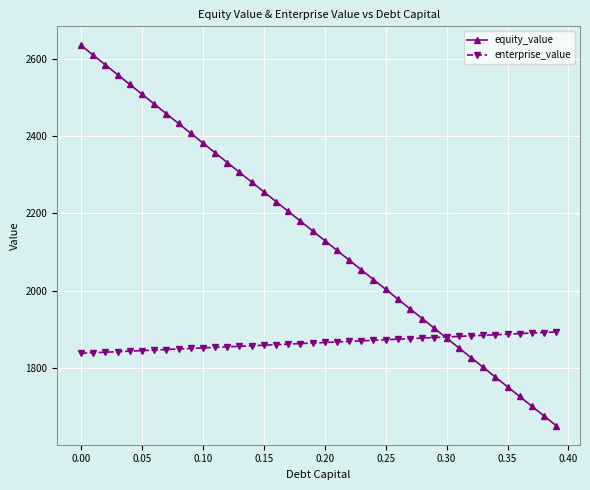

How many values in the equity_value series are below 2155?

20